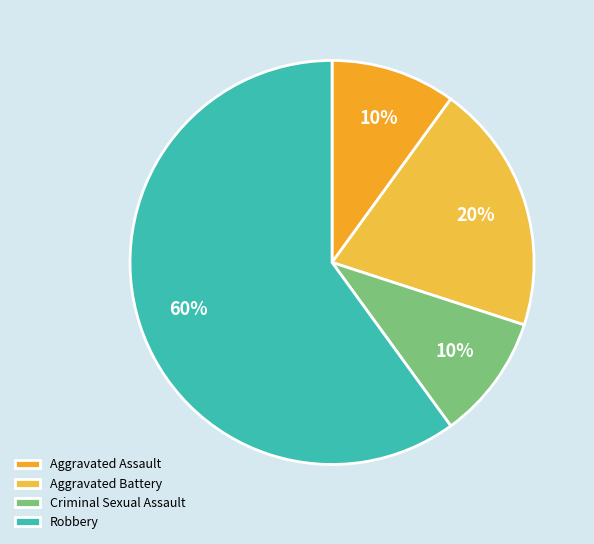

The Aggravated Battery slice represents 20% of the pie. True or false?

True